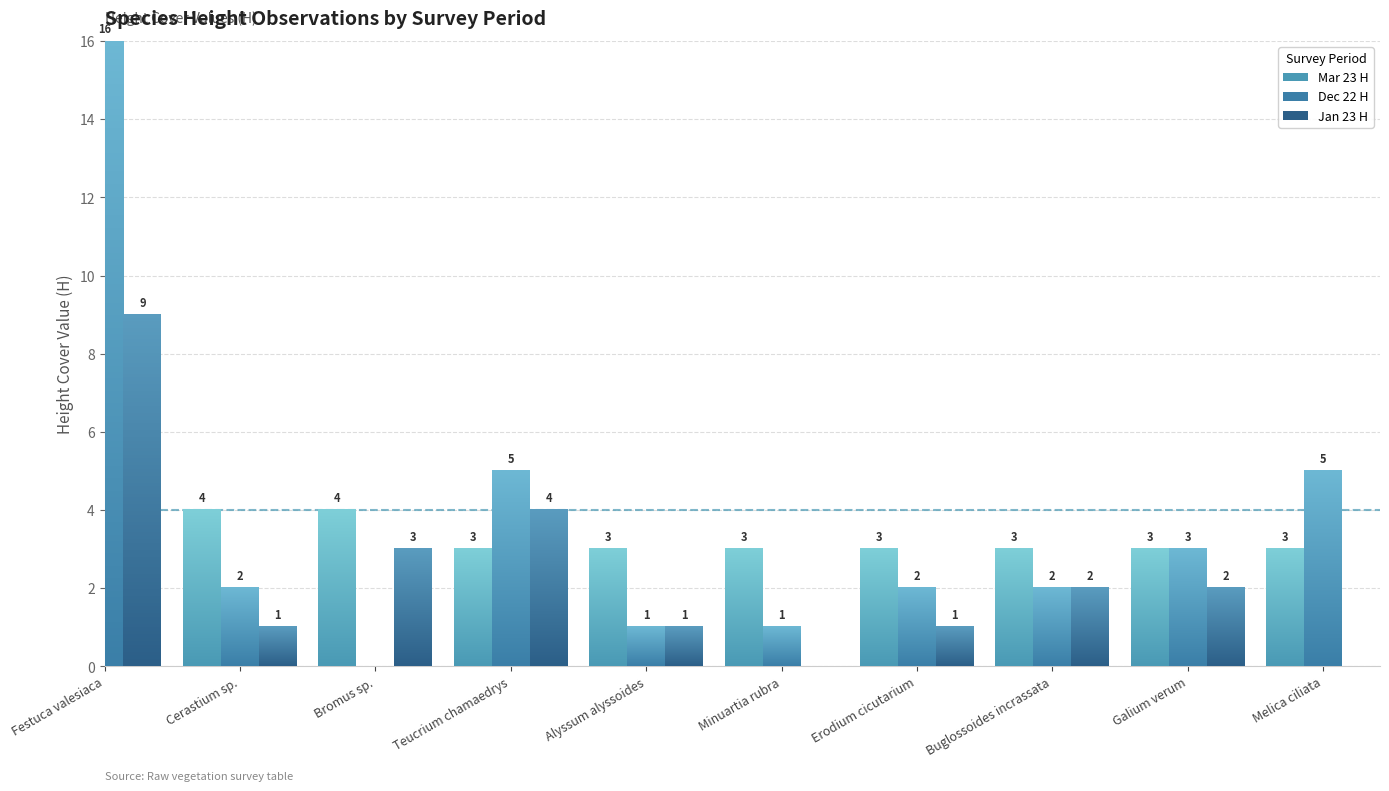

True or false: Jan 23 H has a value of 0 at Minuartia rubra.

True